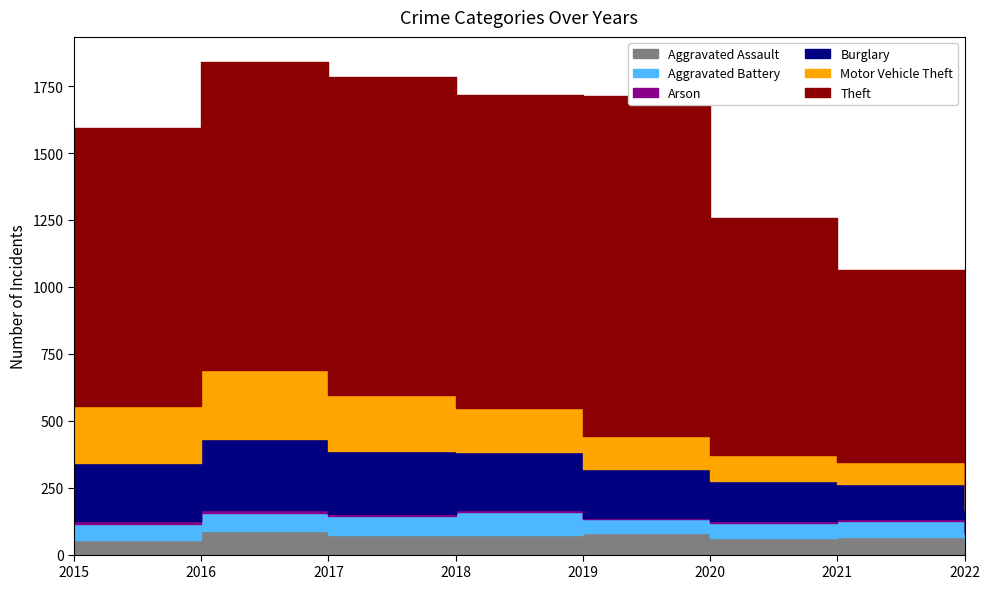

What is the smallest value displayed?

3